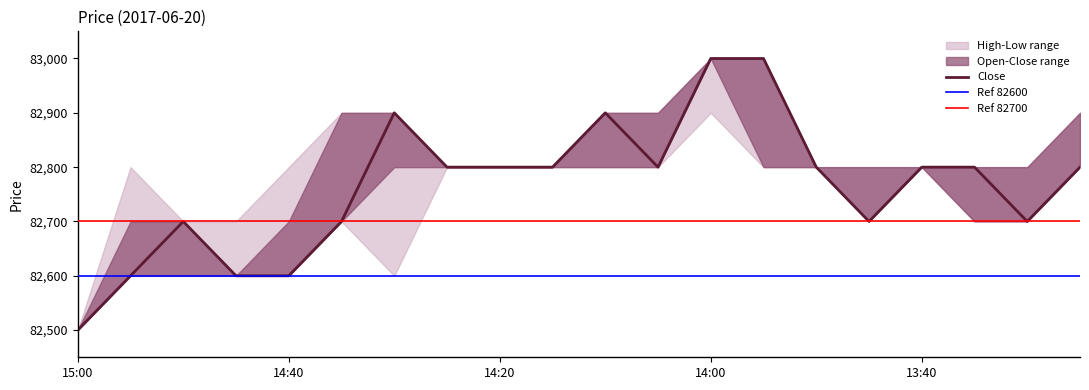

Count the Low values in the range 82600 to 82800.

18